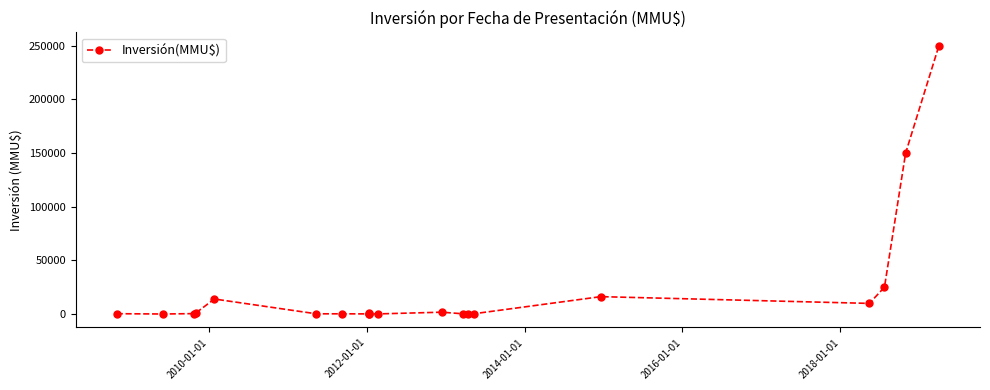

True or false: the data has more than 1 interior local peaks.

True